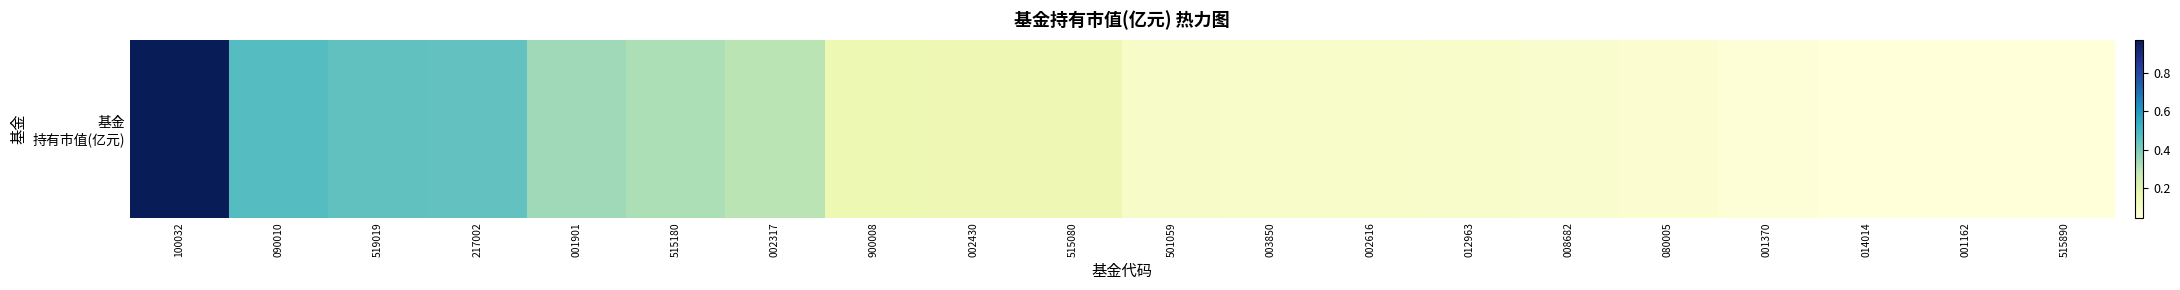

What is the greatest value displayed?

1.0